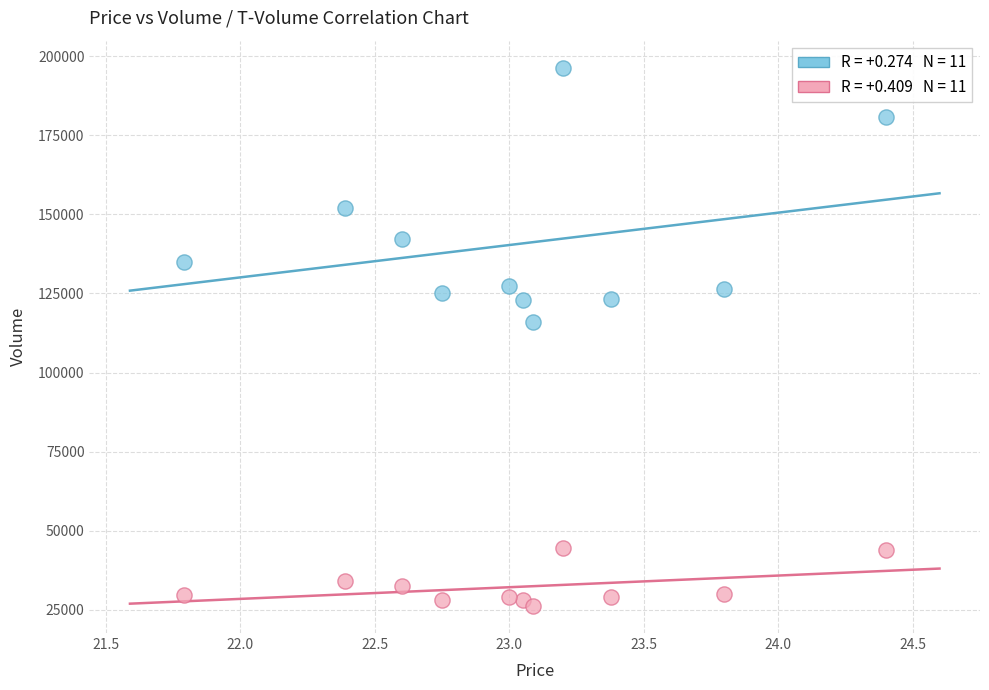

Across all series, what Y value is closest to 111266?

116017